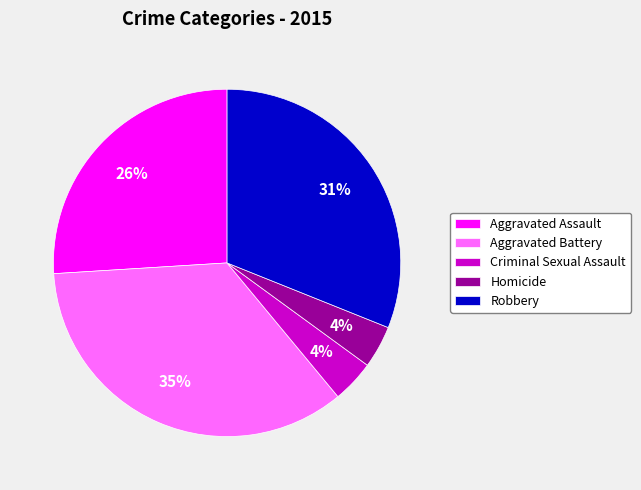

Is Robbery the majority of the pie?

No